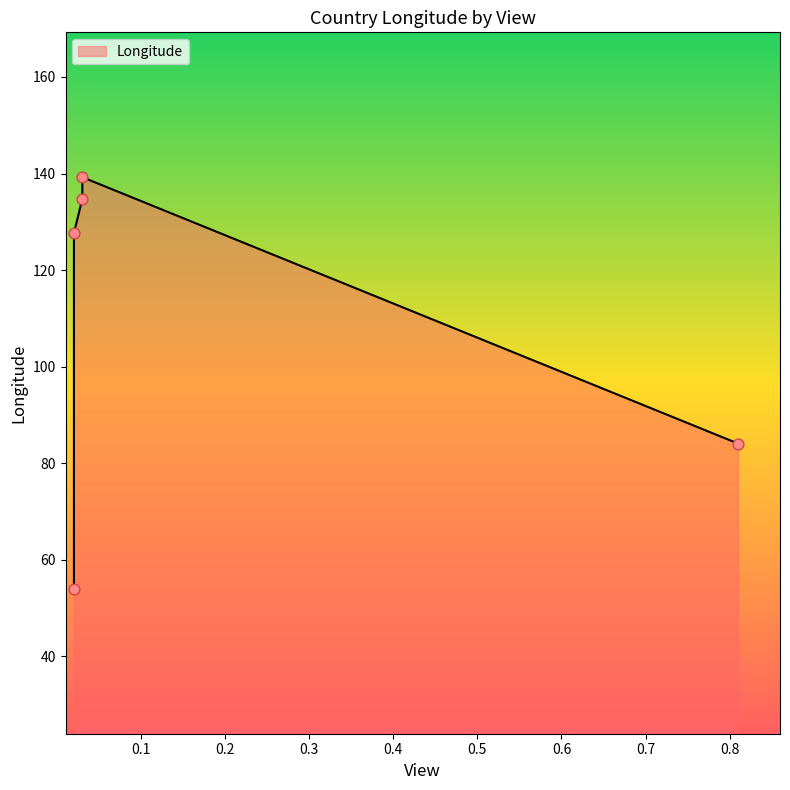

What is the change in value from South Korea to Nepal?

-43.6